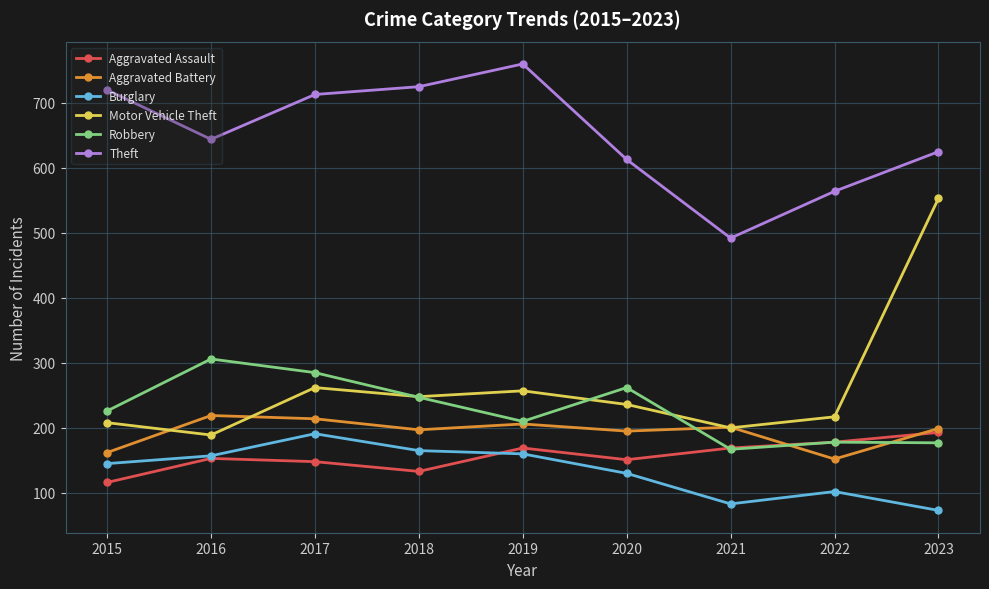

What is the minimum value shown in the chart?

73